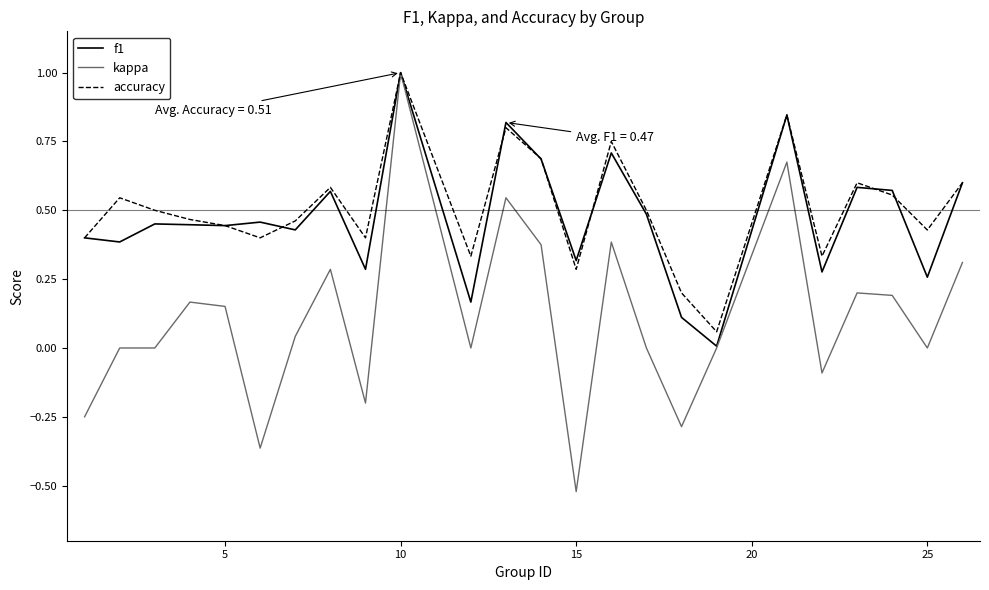

Which series has the widest spread of values?

kappa